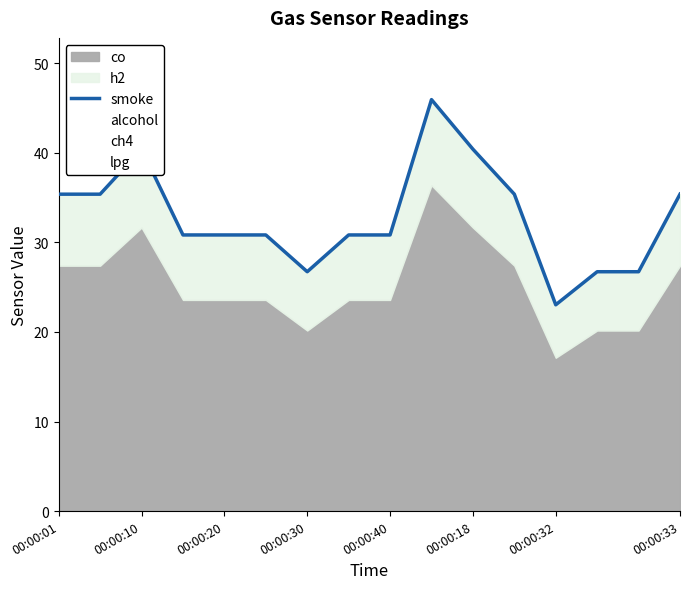

The chart shows a value of 35.4 at 11. True or false?

True